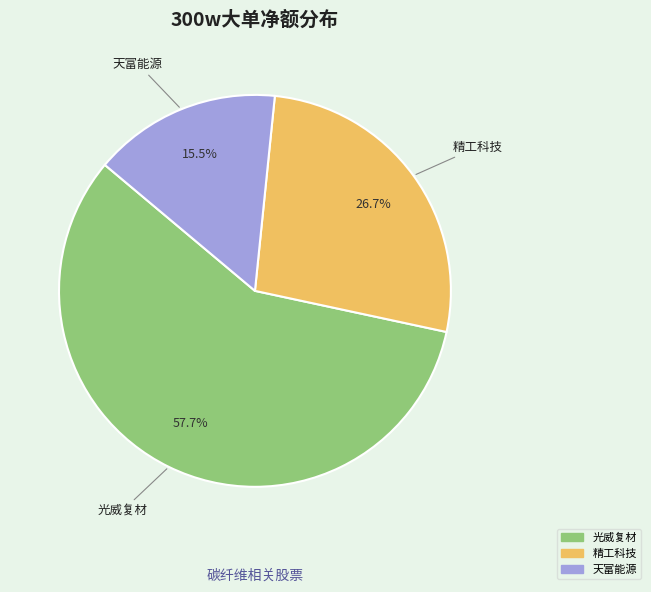

Does any single category account for the majority?

Yes